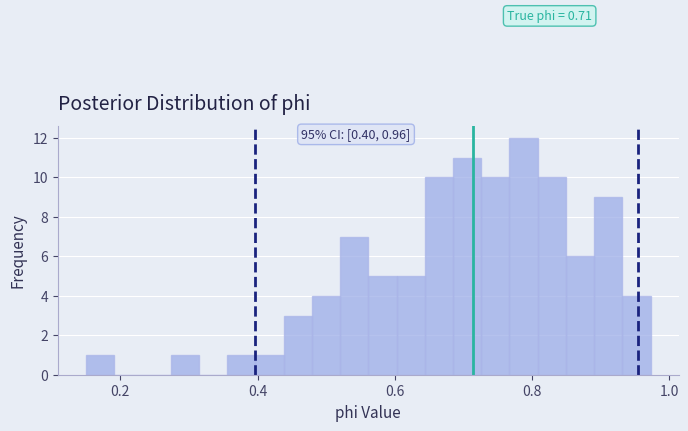

Read against the x-axis, roughly where is the centre of the tallest bar?

0.78